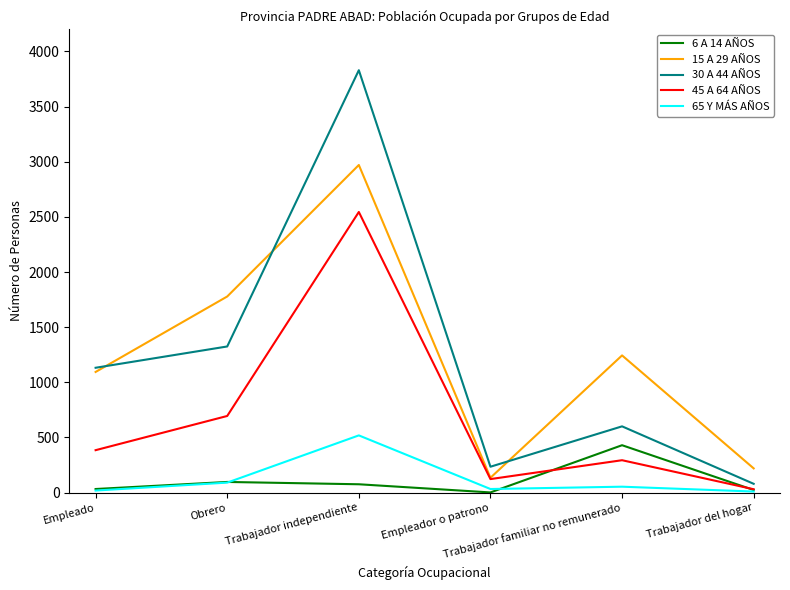

How many values in the 65 Y MÁS AÑOS series are below 54?

3